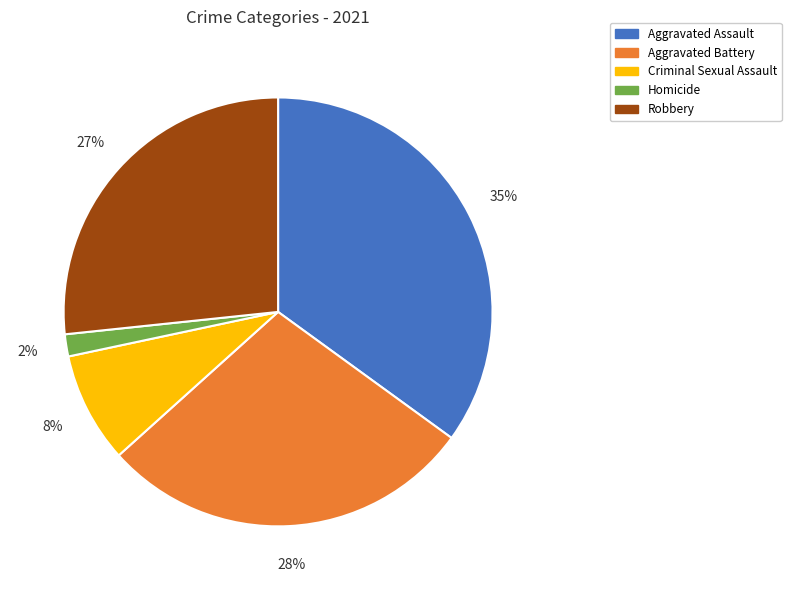

To the nearest percent, what portion does Homicide represent?

2%